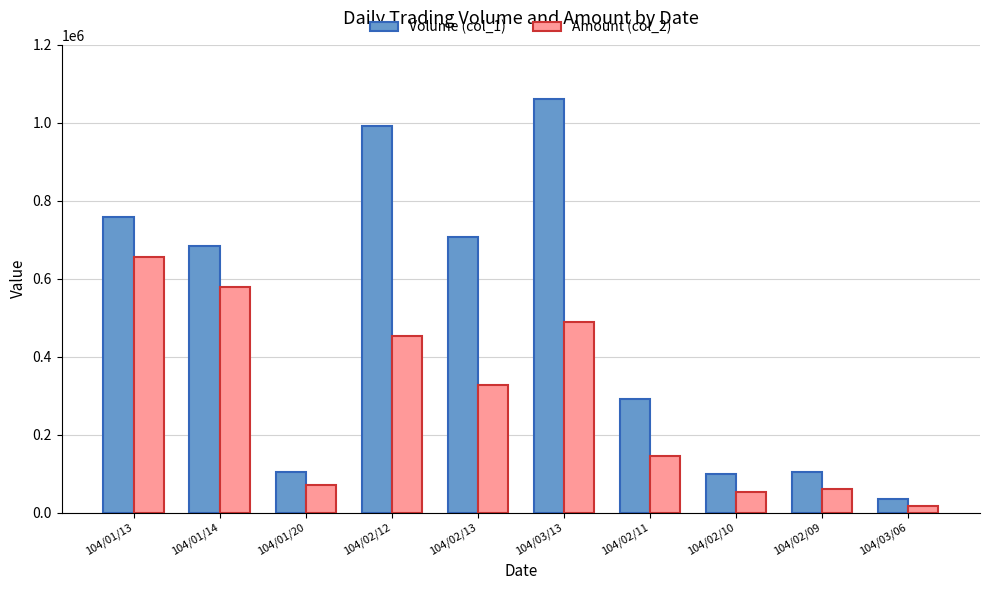

At which category is the sum across all series the highest?

104/03/13